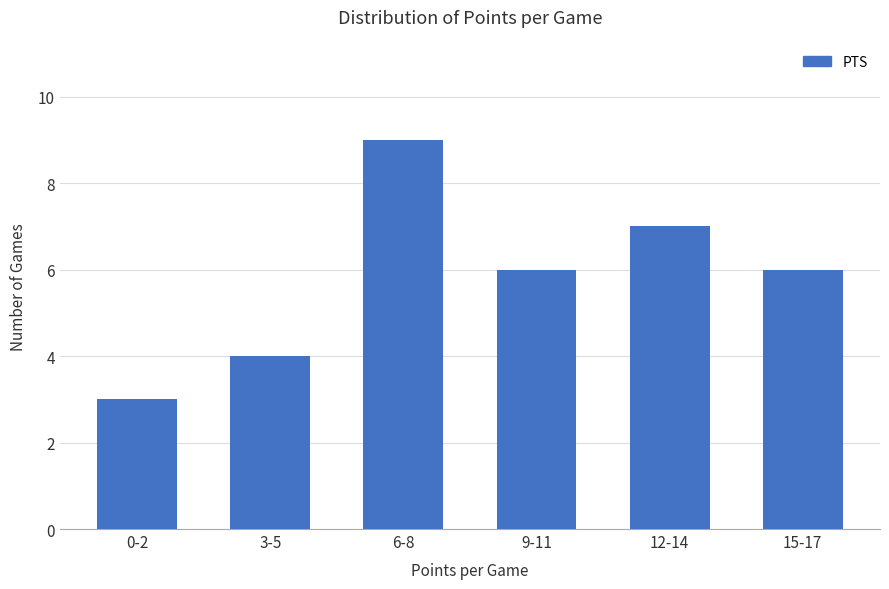

How many values are between 4 and 7?

4